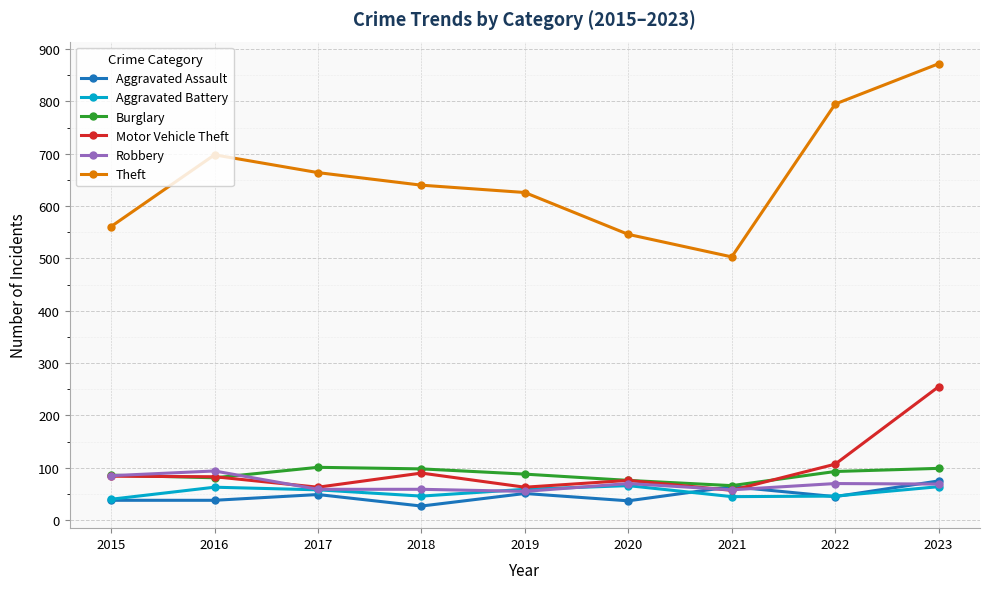

What is the difference between the Motor Vehicle Theft values at 2015 and 2017?

21